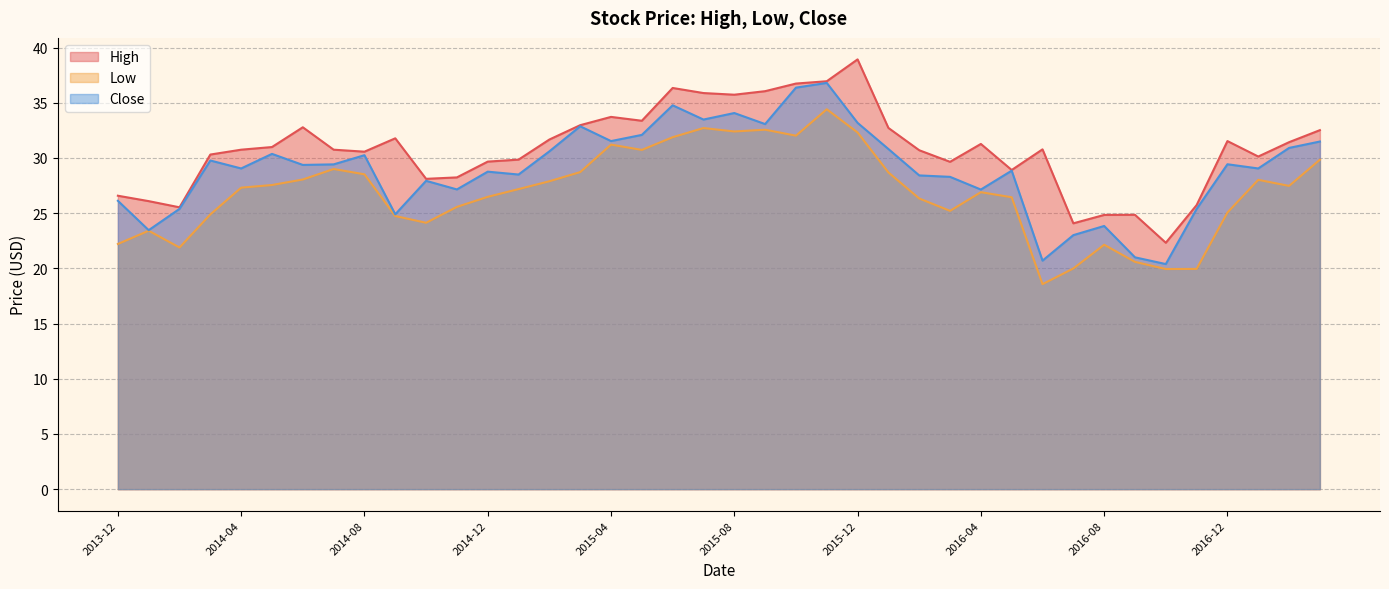

What is the value of the High point at the 22nd from the left?

36.0